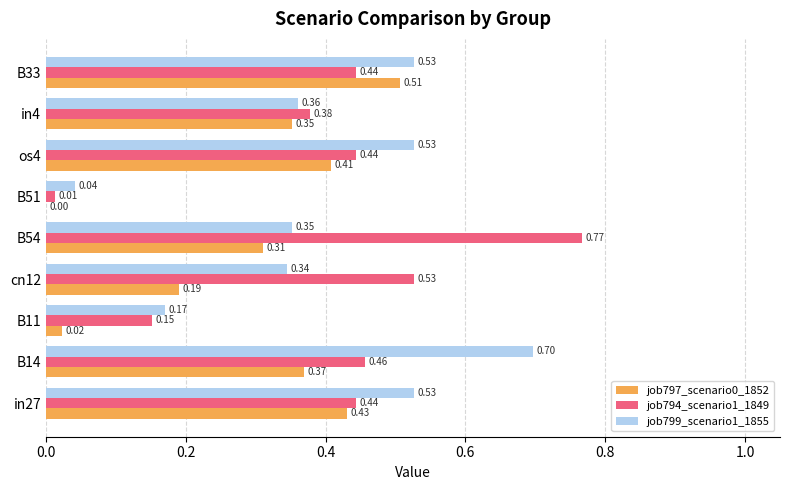

Between in4 and B33, which series saw the biggest shift?

job799_scenario1_1855